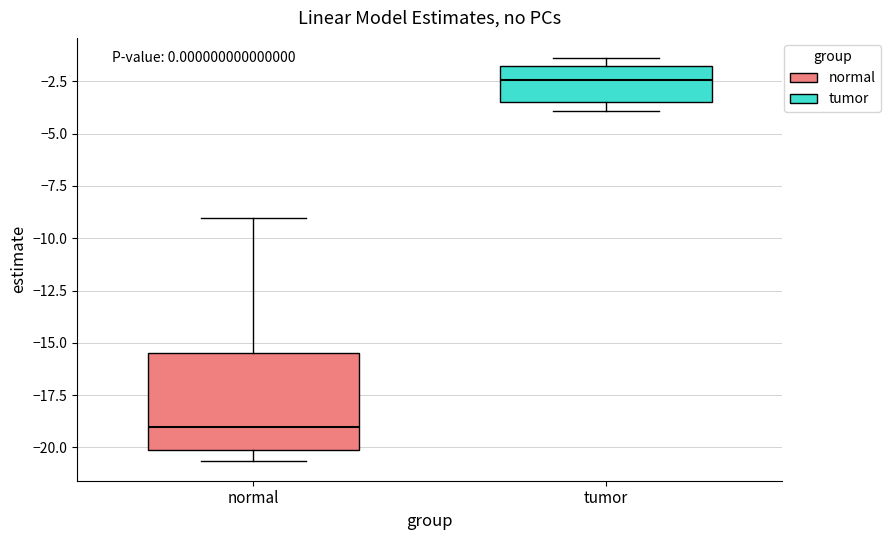

Which box has the highest median line?

tumor